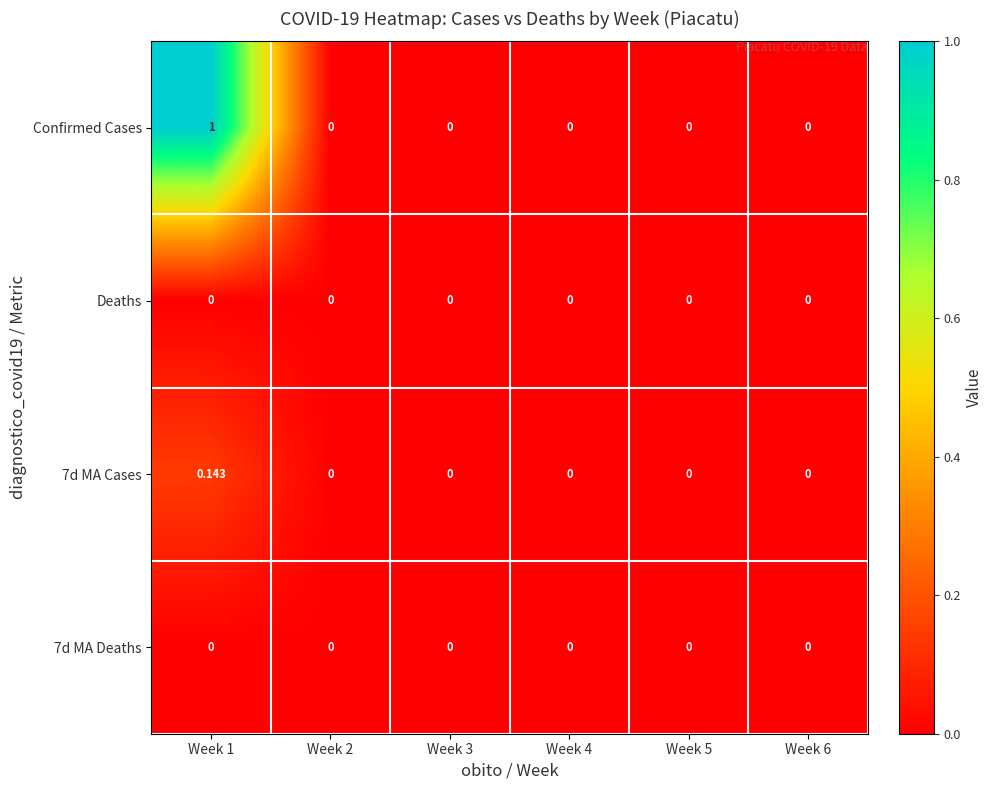

Between Week 1 and Week 4, which series saw the biggest shift?

Confirmed Cases